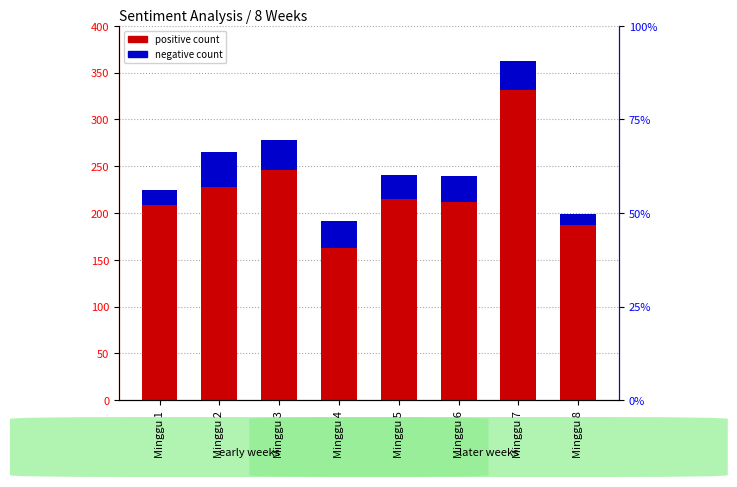

Reading left to right, transcribe all the data shown in this chart.

positive count: 208	228	246	163	215	212	331	187
negative count: 17	37	32	28	26	28	31	12